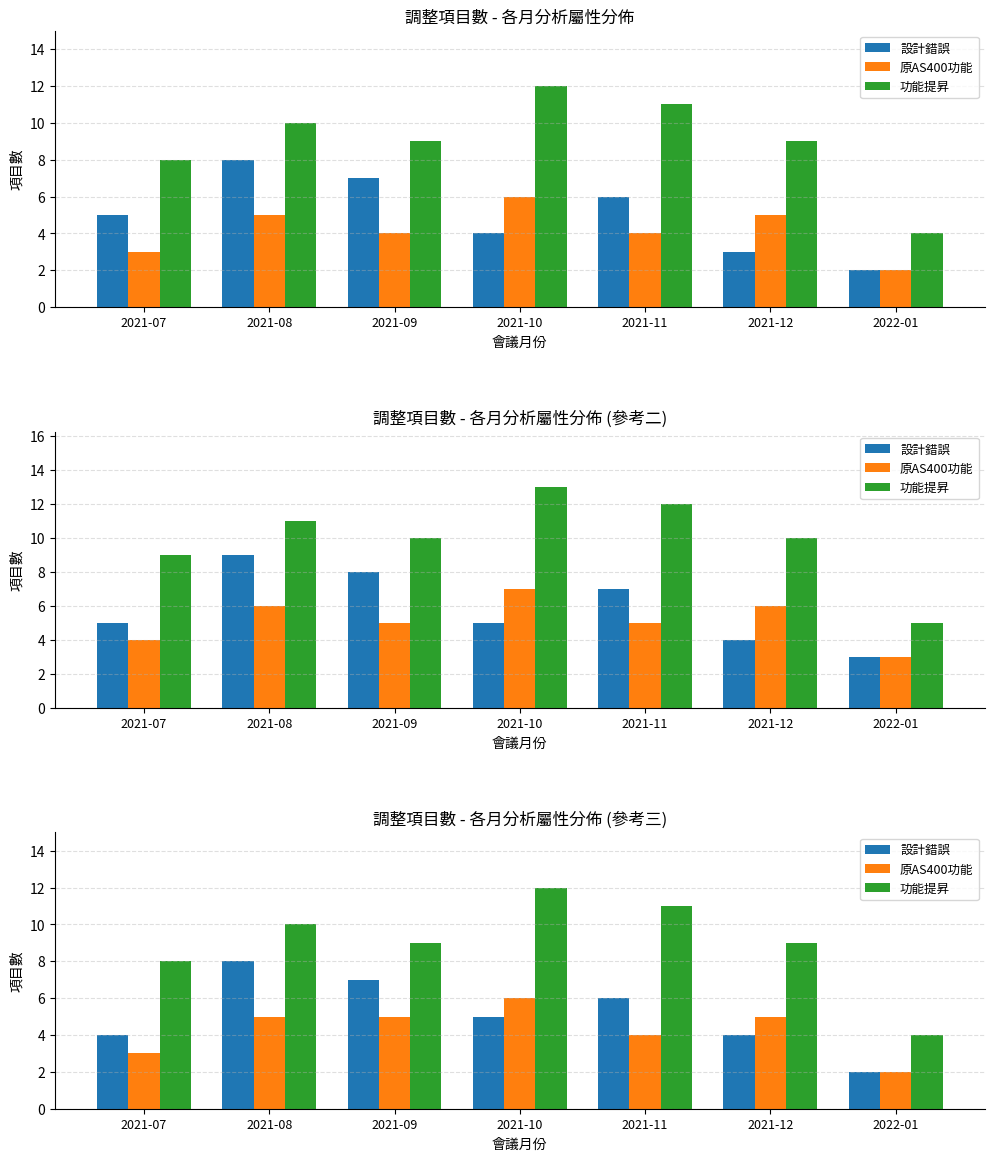

Is the value of 設計錯誤 at 2021-11 greater than the value of 功能提昇 at 2021-11?

No